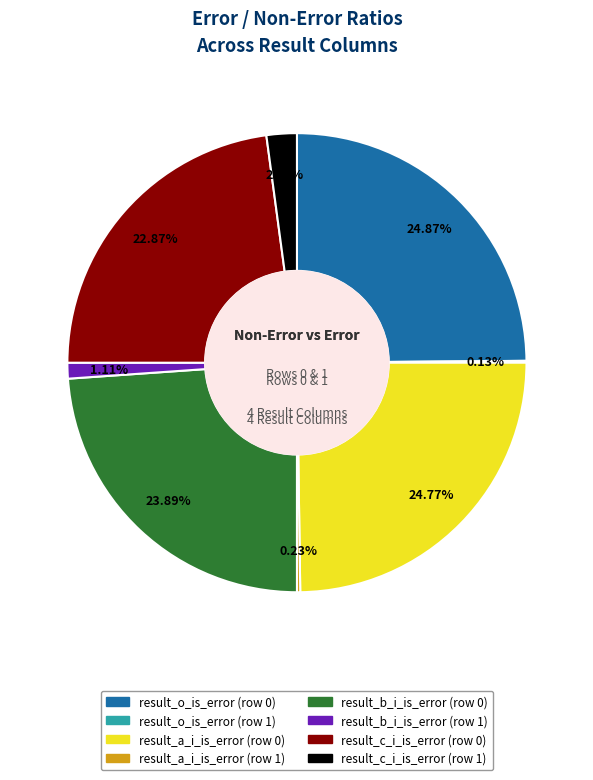

To the nearest percent, what percentage of the pie is result_b_i_is_error (row 0)?

24%